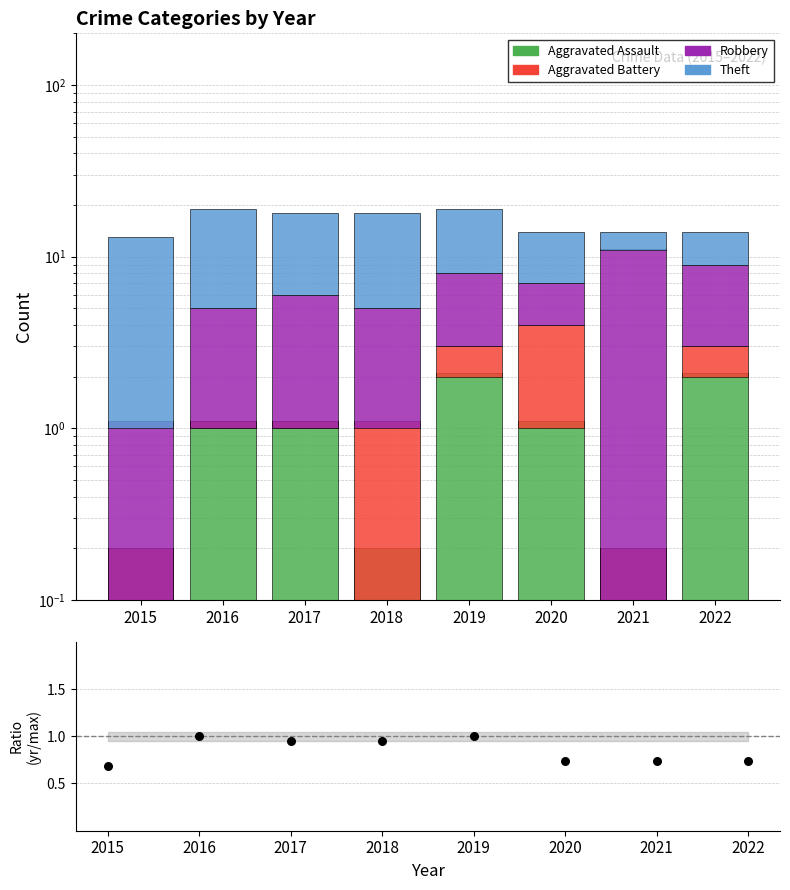

Which series has the largest total across all categories?

Theft